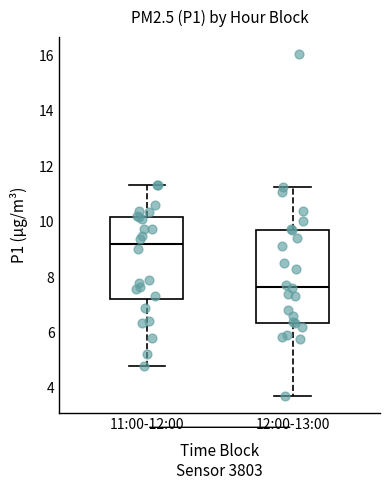

Reading left to right, read every box against the y-axis: the position of its median line, the range the box covers, and the ends of its whiskers. The values are not printed on the chart, so give them approximately, as read against the axis.

11:00-12:00: median 9.2, box 7.2 to 10.2, whiskers 4.8 to 11.4
12:00-13:00: median 7.6, box 6.4 to 9.8, whiskers 3.8 to 11.2